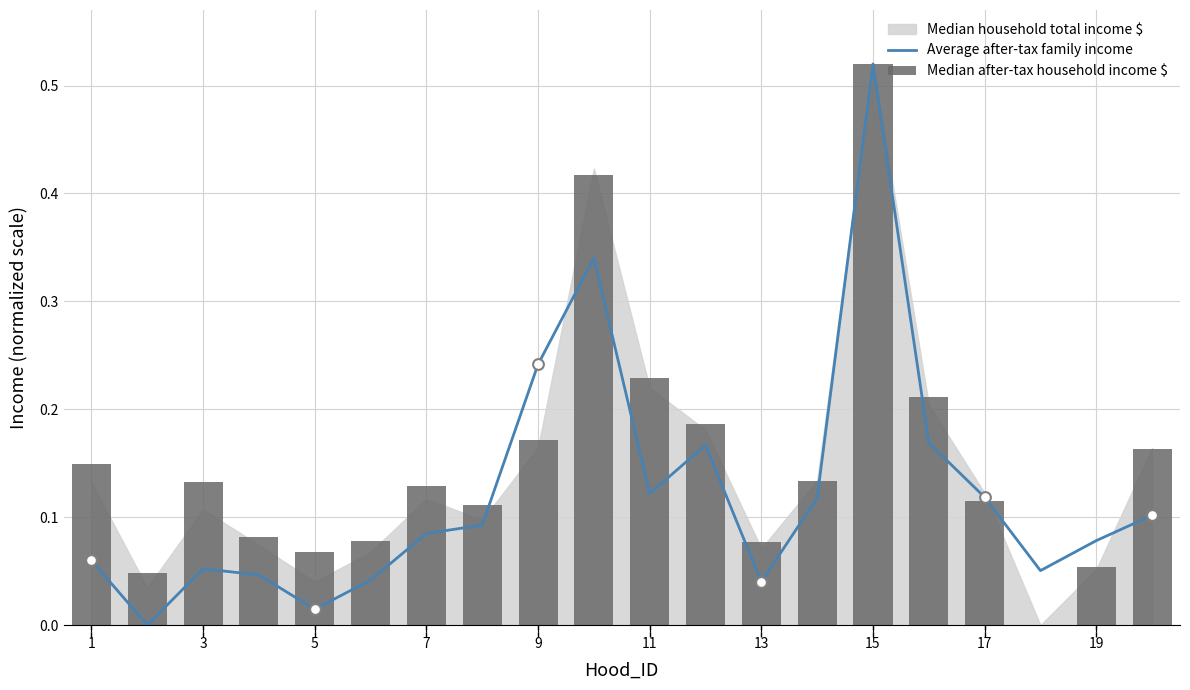

Which series has the largest total across all categories?

Median after-tax household income $